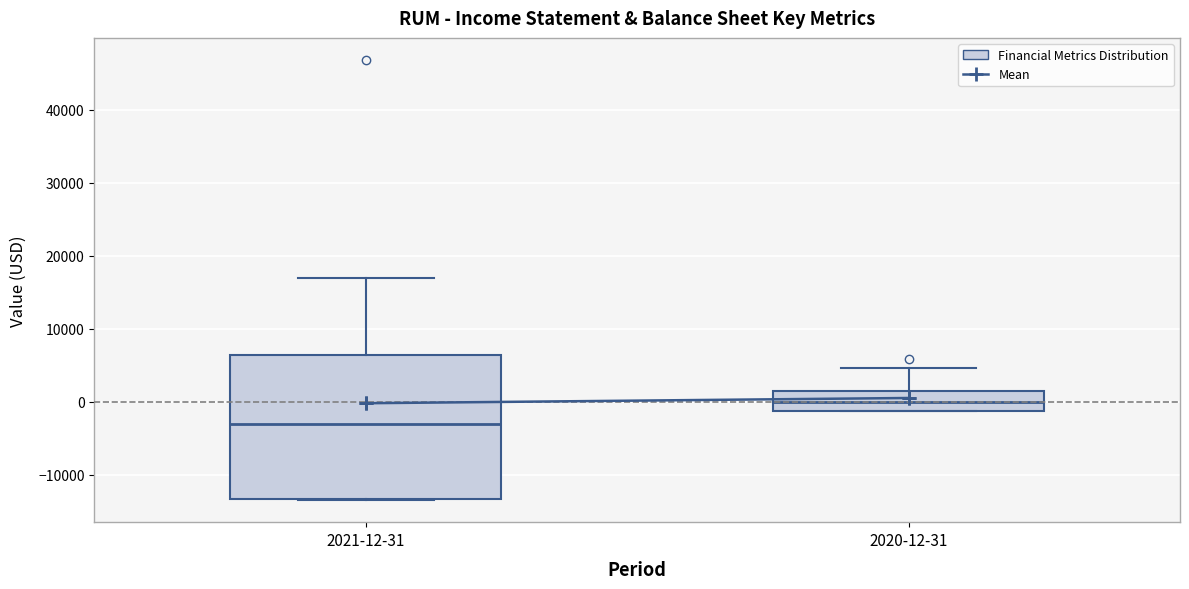

Reading left to right, transcribe this box plot: for each box, give where its median line is, the range the box spans, and where its two whiskers end, as read against the y-axis. The values are not printed on the chart, so give them approximately, as read against the axis.

2021-12-31: median -3000, box -13000 to 6000, whiskers -13000 to 17000
2020-12-31: median 0, box -1000 to 2000, whiskers -1000 to 5000